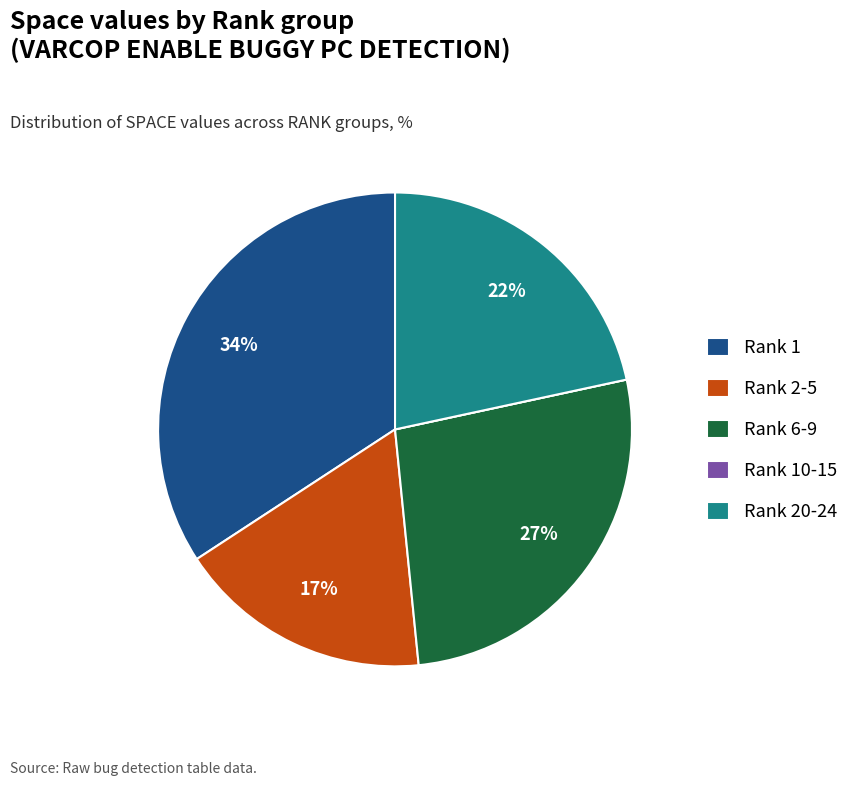

To the nearest percent, what is the difference between the largest and smallest slice percentages?

34%